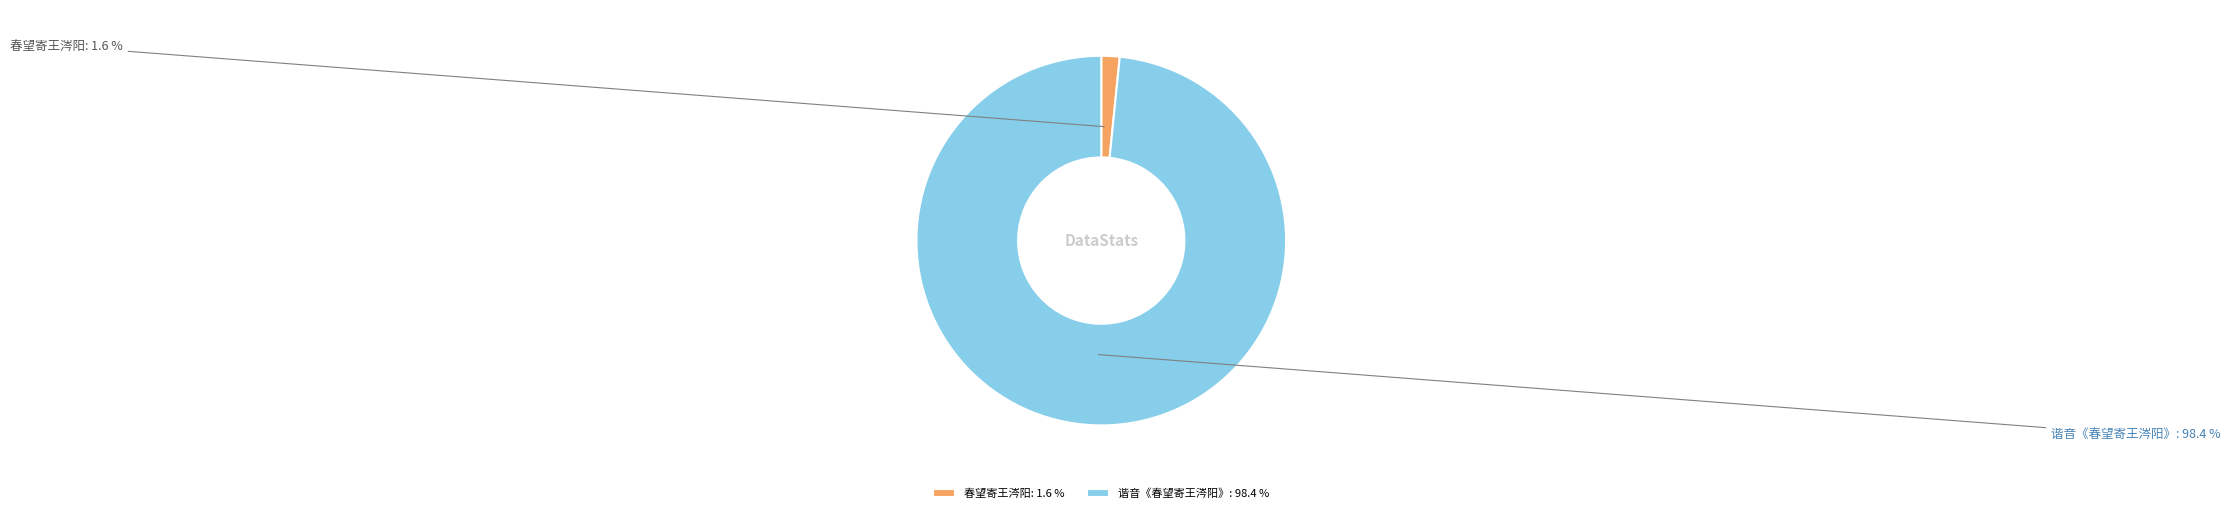

What is the total percentage of 谐音《春望寄王涔阳》 and 春望寄王涔阳?

100.0%